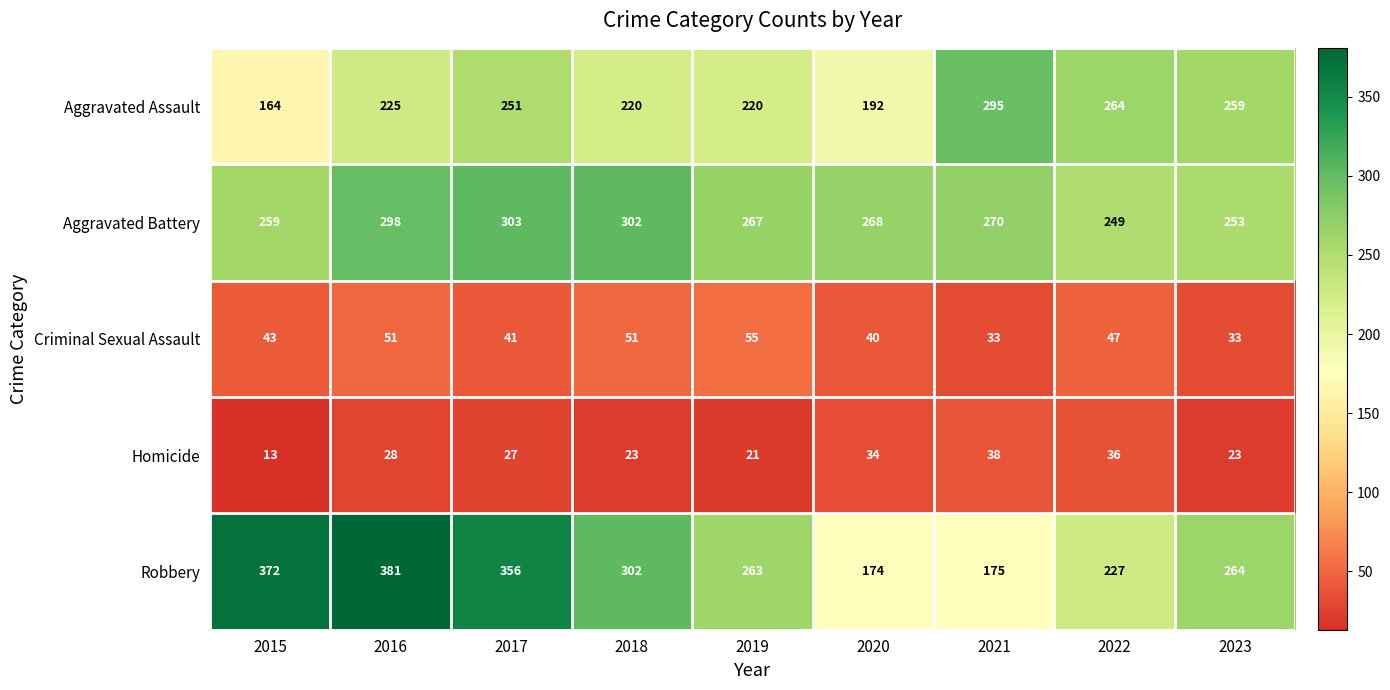

What is the difference between the maximum and minimum values in the Robbery series?

207